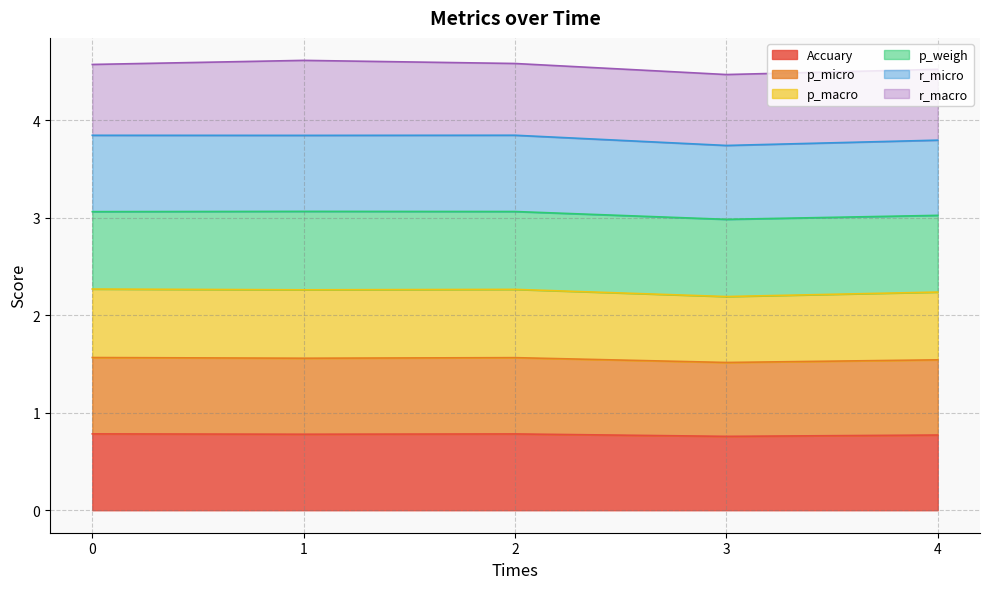

Does the chart display data point markers on the line(s)?

No